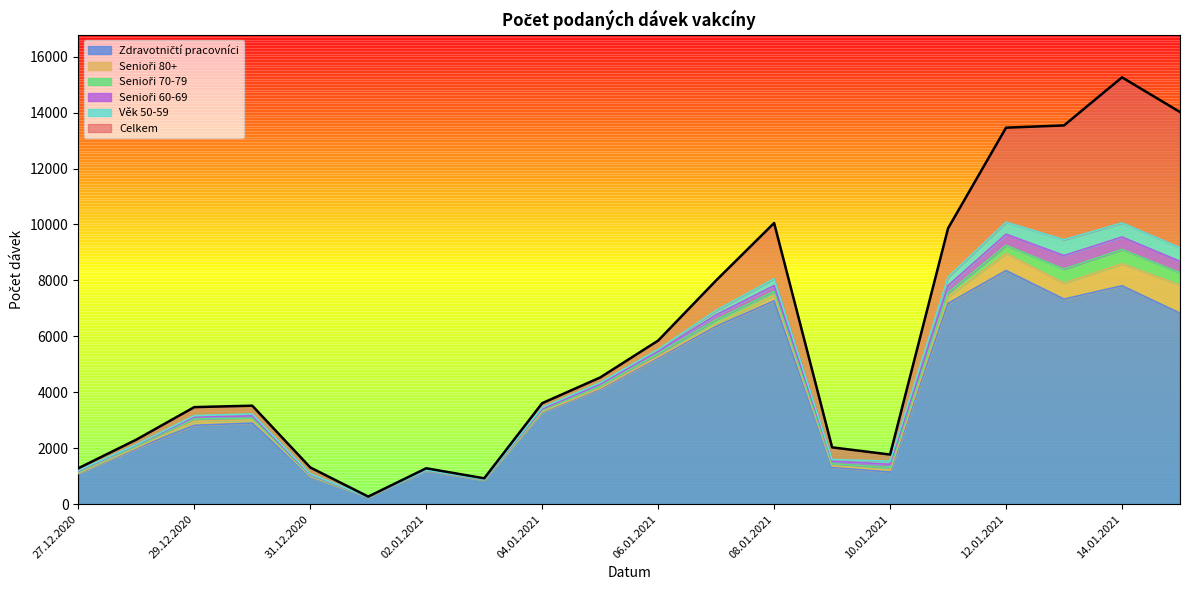

Reading right to left, transcribe all the data shown in this chart.

Celkem: 14019	15259	13541	13460	9863	1773	2030	10051	8000	5848	4528	3610	924	1282	270	1312	3520	3469	2306	1283
Zdravotničtí pracovníci: 6828	7807	7331	8351	7177	1144	1320	7270	6356	5228	4111	3285	858	1191	246	969	2898	2818	1990	1094
Senioři 80+: 1003	786	572	612	237	70	46	192	73	42	34	20	3	7	1	23	117	145	32	14
Senioři 70-79: 441	514	502	291	147	101	77	145	167	105	69	47	10	9	4	28	54	82	52	41
Senioři 60-69: 410	443	482	398	252	110	93	207	173	86	71	49	11	5	4	32	87	65	40	33
Věk 50-59: 486	503	567	428	305	113	55	245	157	69	58	55	6	9	2	30	70	53	14	24